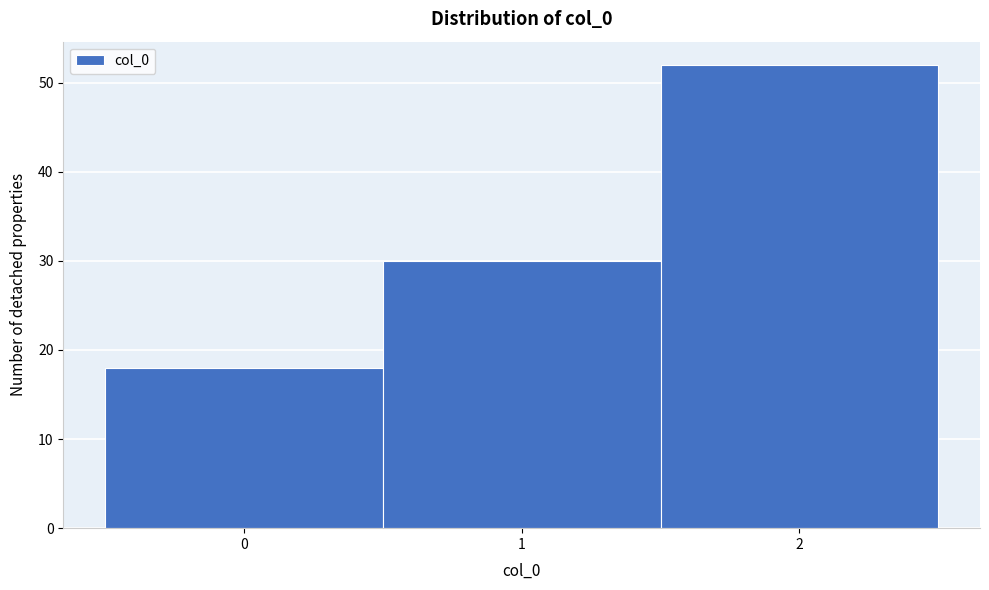

How tall is the bar that spans -0.5 to 0.5 on the x-axis? The values are not printed on the chart, so give them approximately, as read against the axis.

18